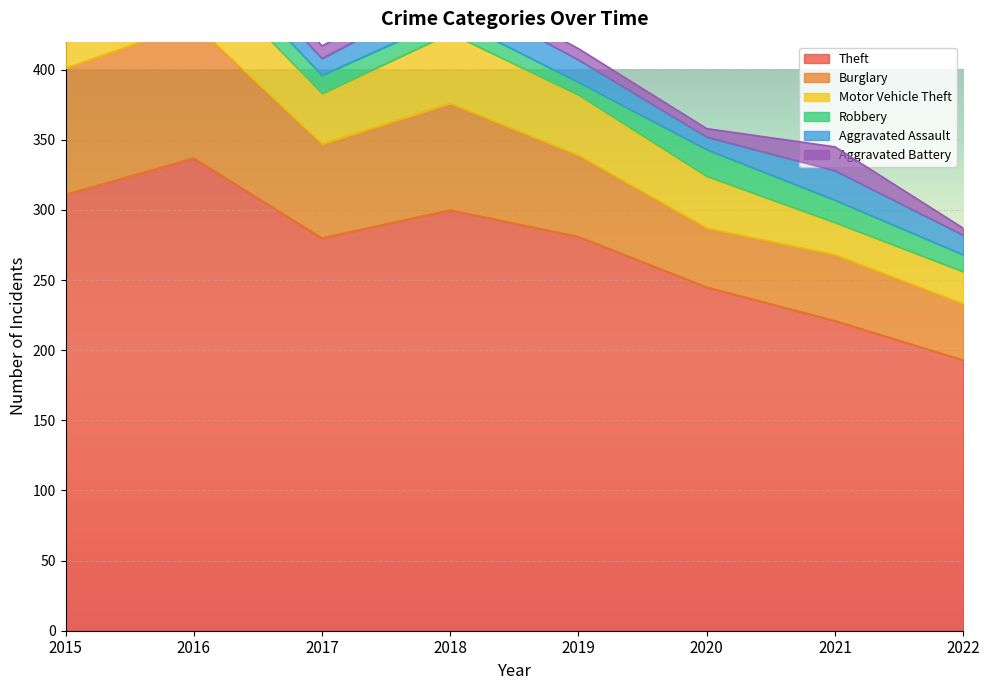

True or false: Theft has a value of 281 at 2019.

True